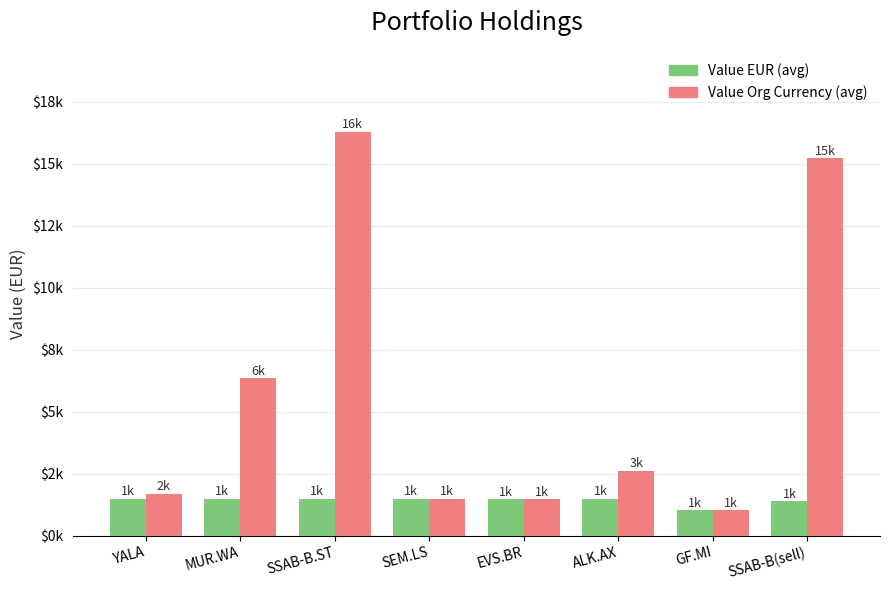

Does the chart contain any negative values?

No